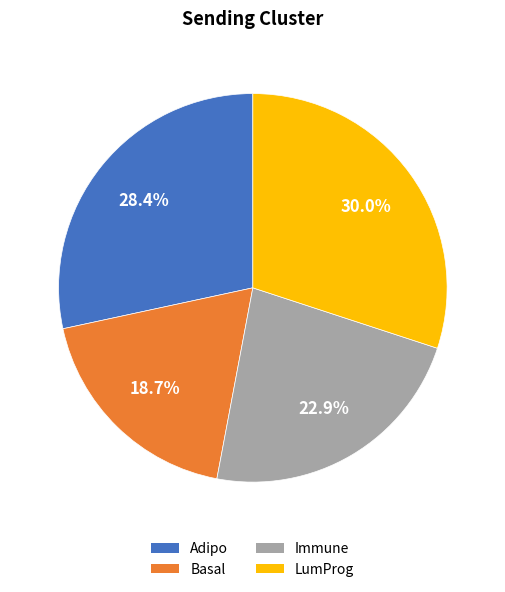

To the nearest percent, what portion does LumProg represent?

30%